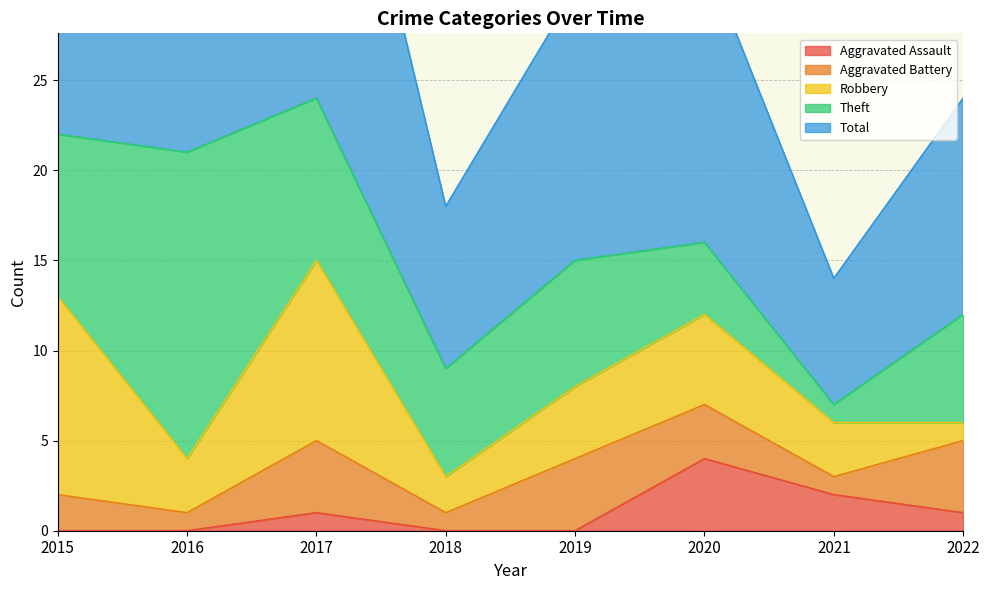

The value of Total at 2016 is 36. True or false?

False